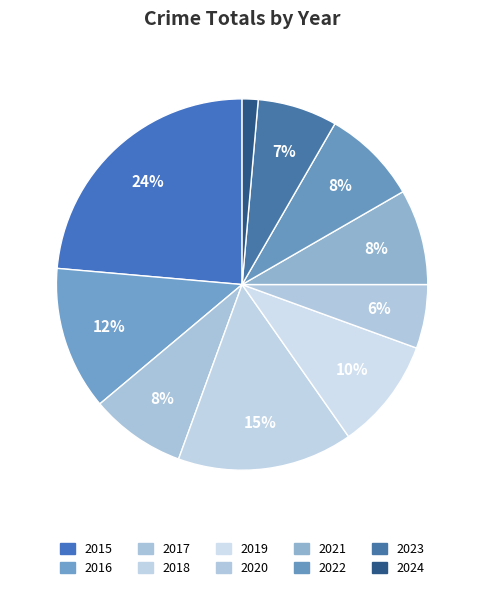

What is the total percentage of 2017 and 2015?

31.9%